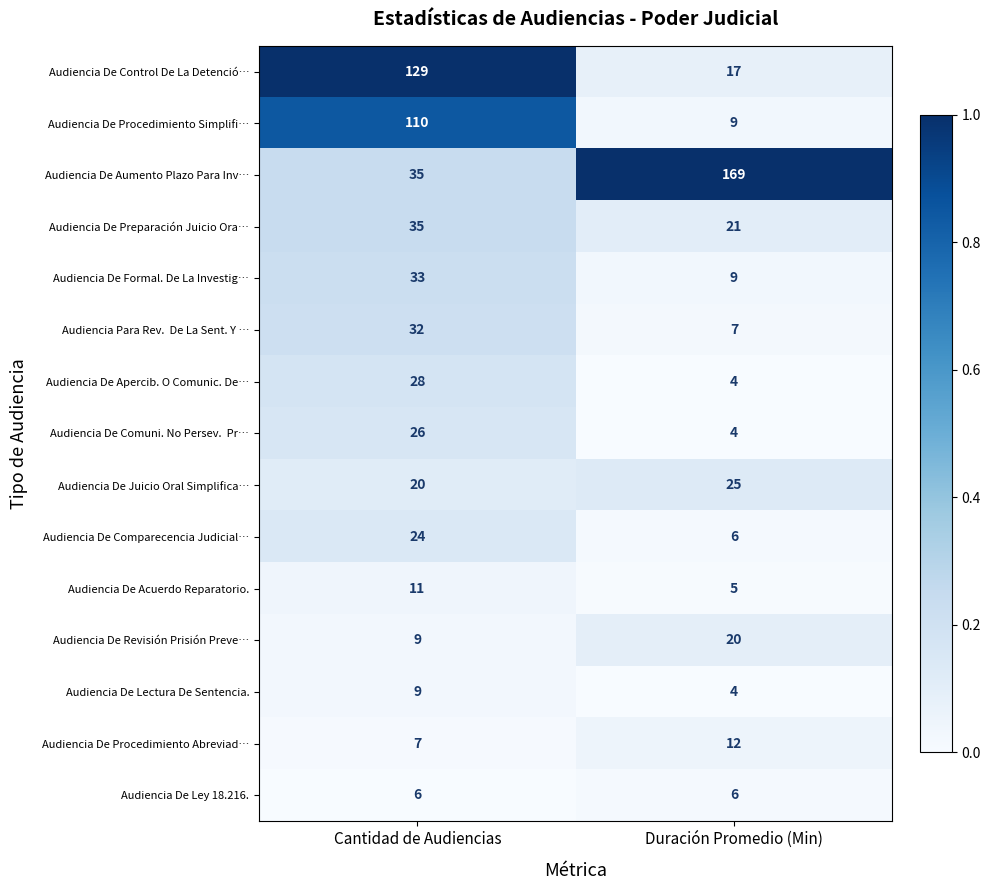

Which series has the largest total across all categories?

Audiencia De Aumento Plazo Para Inv…